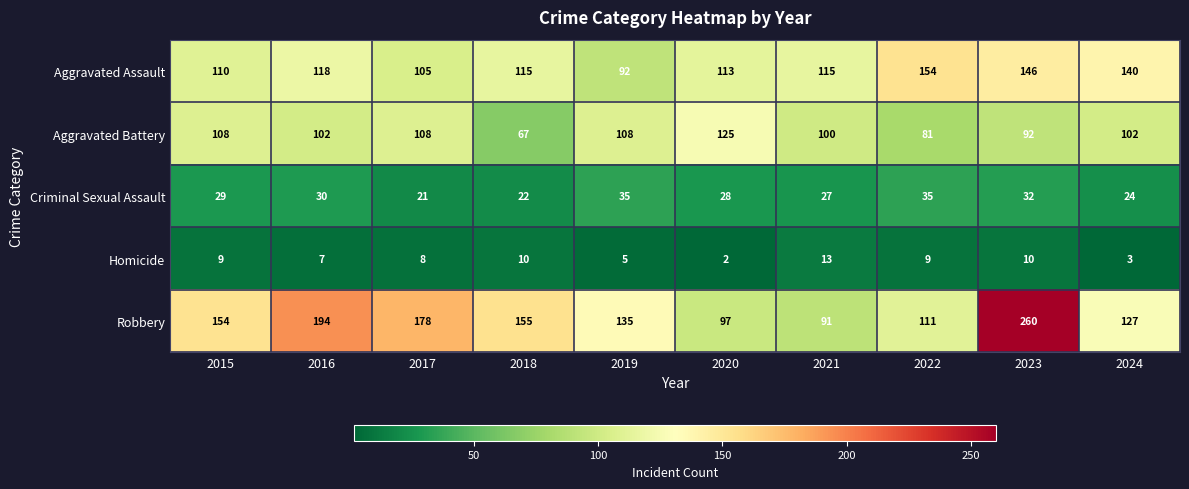

What is the total value across all series at 2016?

451